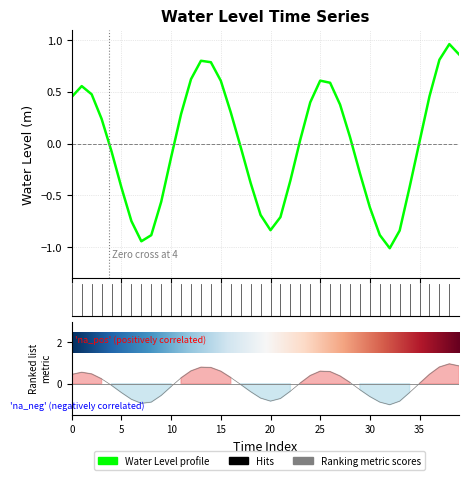

What is the difference between the maximum and second lowest values?

1.9